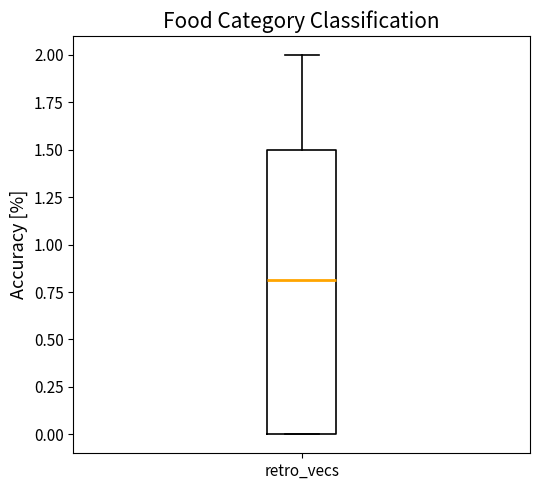

Transcribe this box plot: give where the median line is, the range the box spans, and where the two whiskers end, as read against the y-axis. The values are not printed on the chart, so give them approximately, as read against the axis.

median 0.8, box 0.0 to 1.5, whiskers 0.0 to 2.0